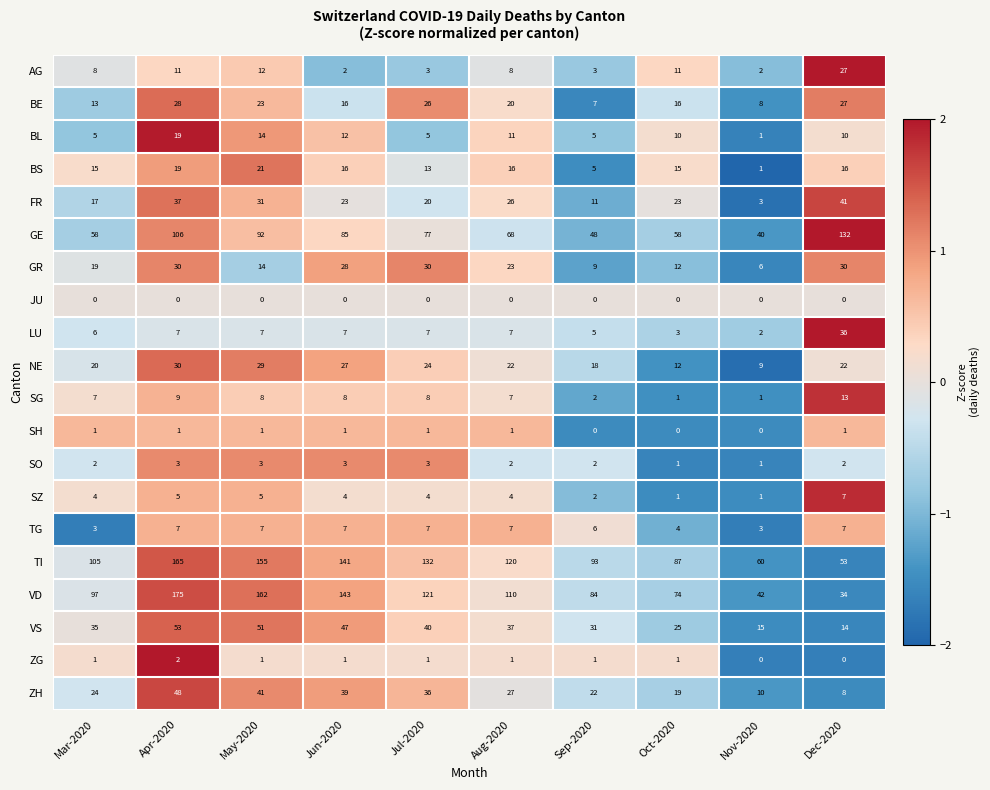

Which series changed the most between Nov-2020 and Dec-2020?

GE